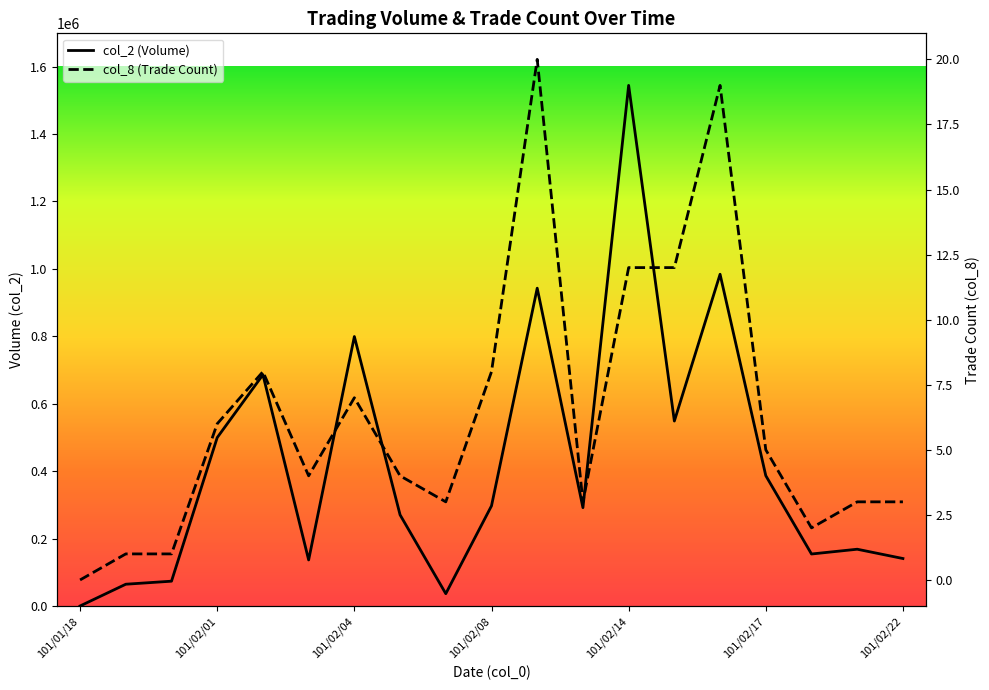

Rank the series at 7 from highest to lowest value.

col_2, col_8